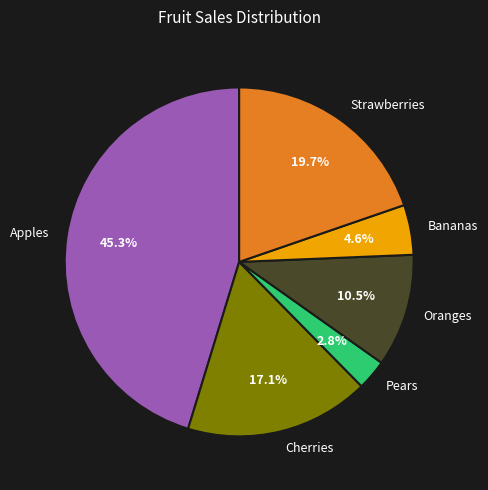

Is there any slice that represents more than half of the pie?

No